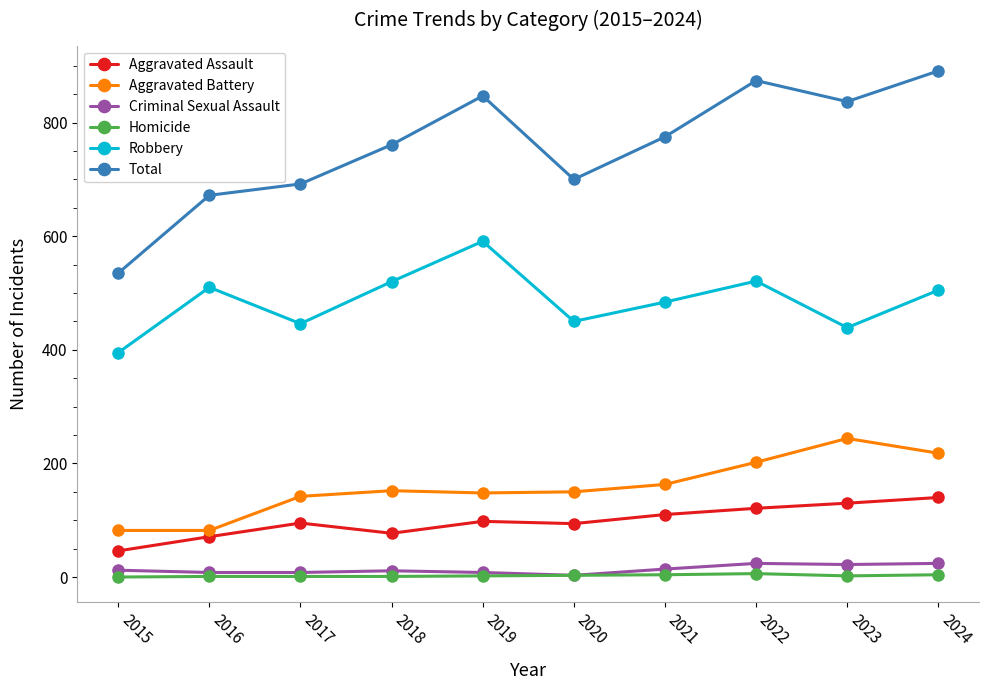

What is the lowest value of the Aggravated Battery series?

82